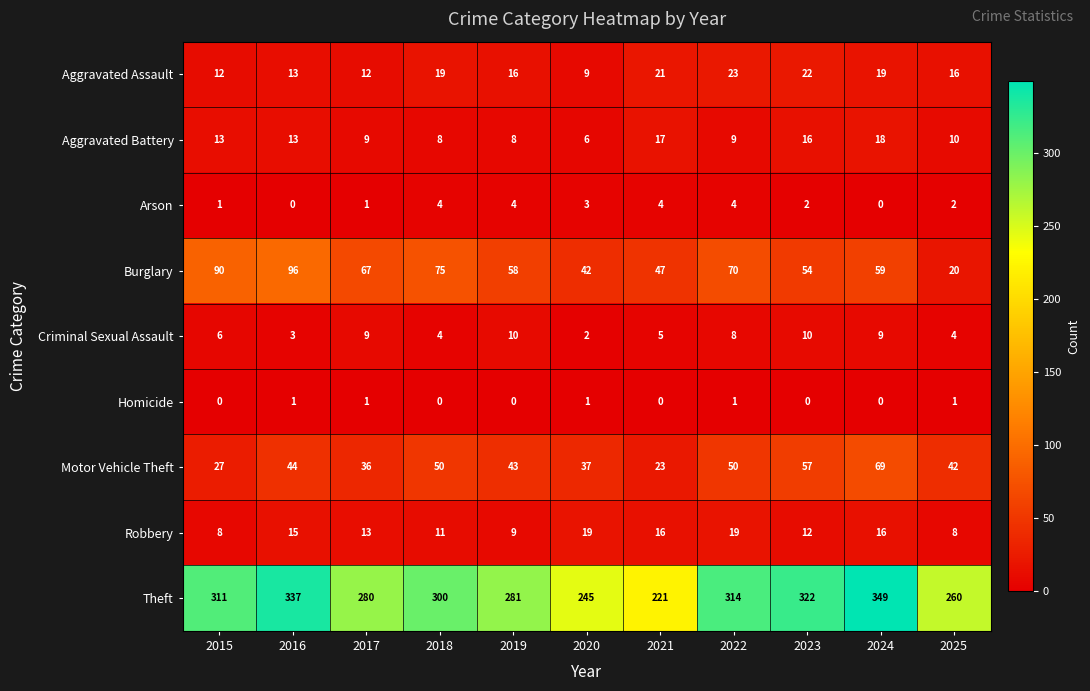

Count the Homicide values in the range 0 to 1.

11